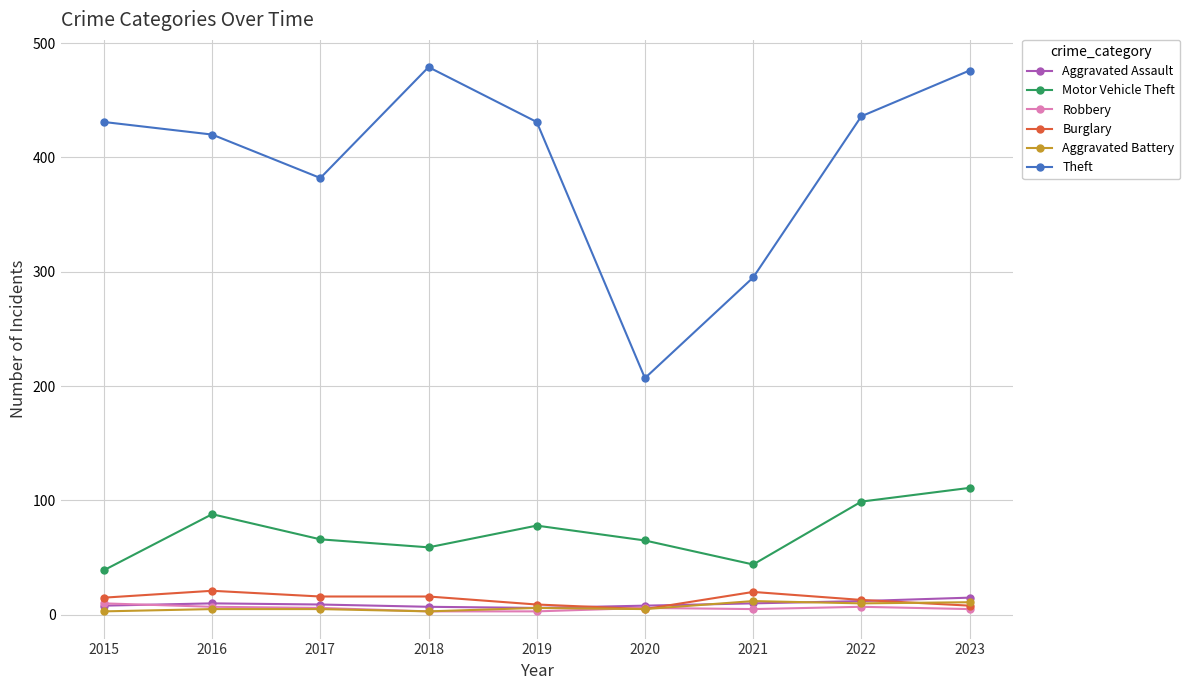

The value of Aggravated Assault at 2017 is 9. True or false?

True